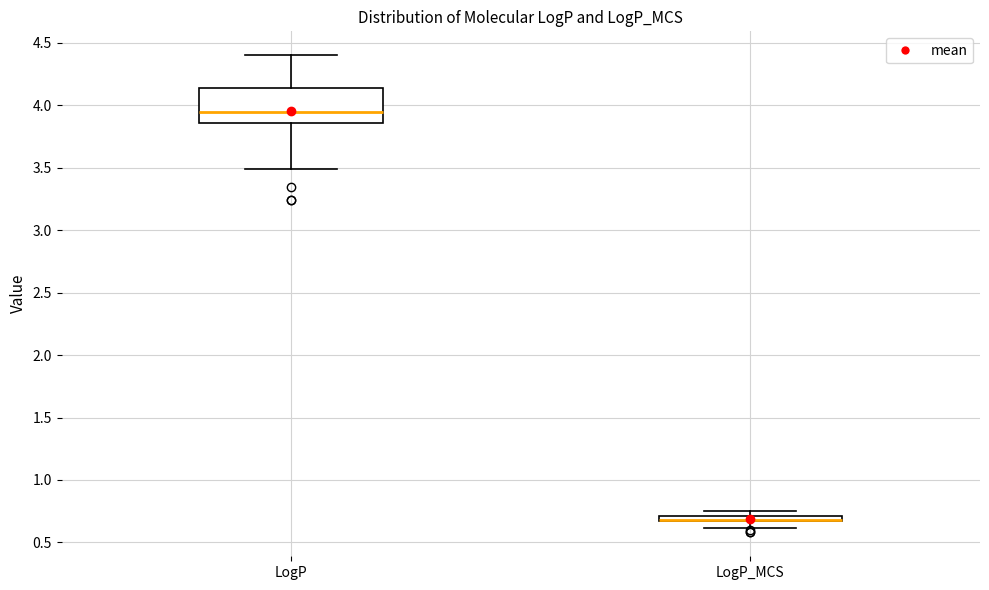

Where does the lower whisker of the box for LogP end on the y-axis? The values are not printed on the chart, so give them approximately, as read against the axis.

3.50